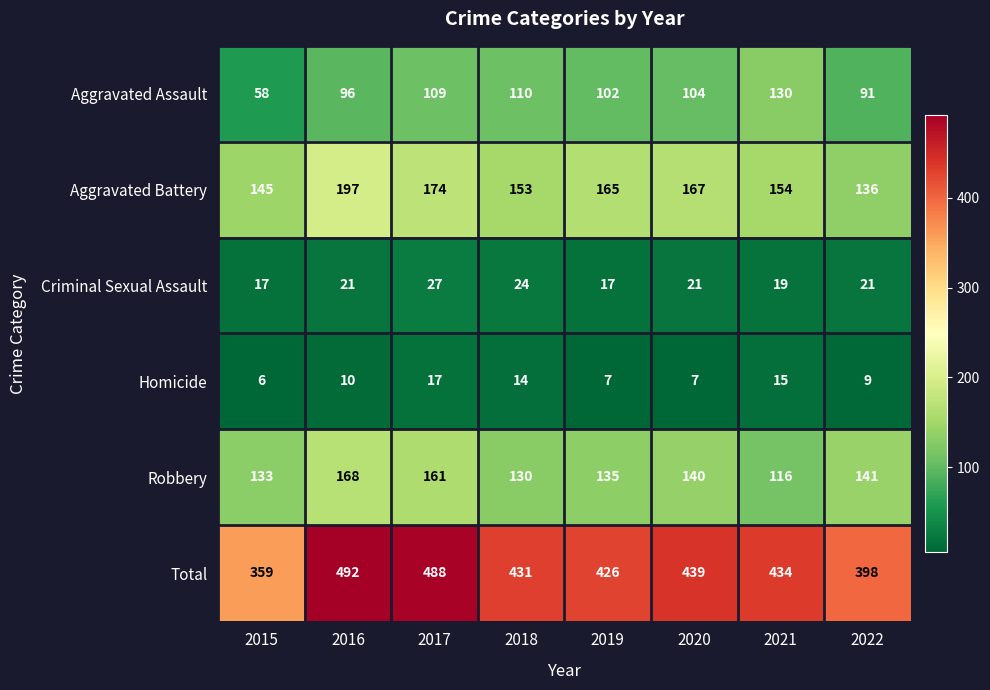

Where is Robbery nearest to the value 142?

2022